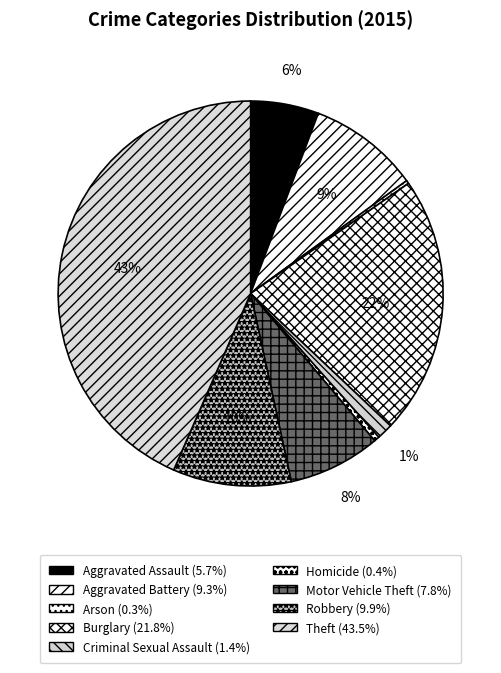

How many segments does this pie chart have?

9